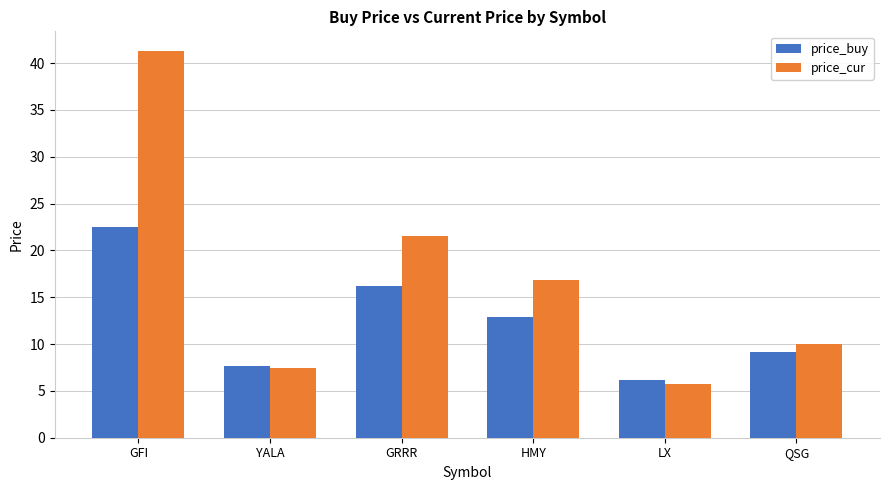

Reading left to right, what are all the values shown in this chart?

price_buy: GFI=22.5	YALA=7.6	GRRR=16.2	HMY=12.8	LX=6.1	QSG=9.1
price_cur: GFI=41.3	YALA=7.5	GRRR=21.5	HMY=16.9	LX=5.8	QSG=10.0